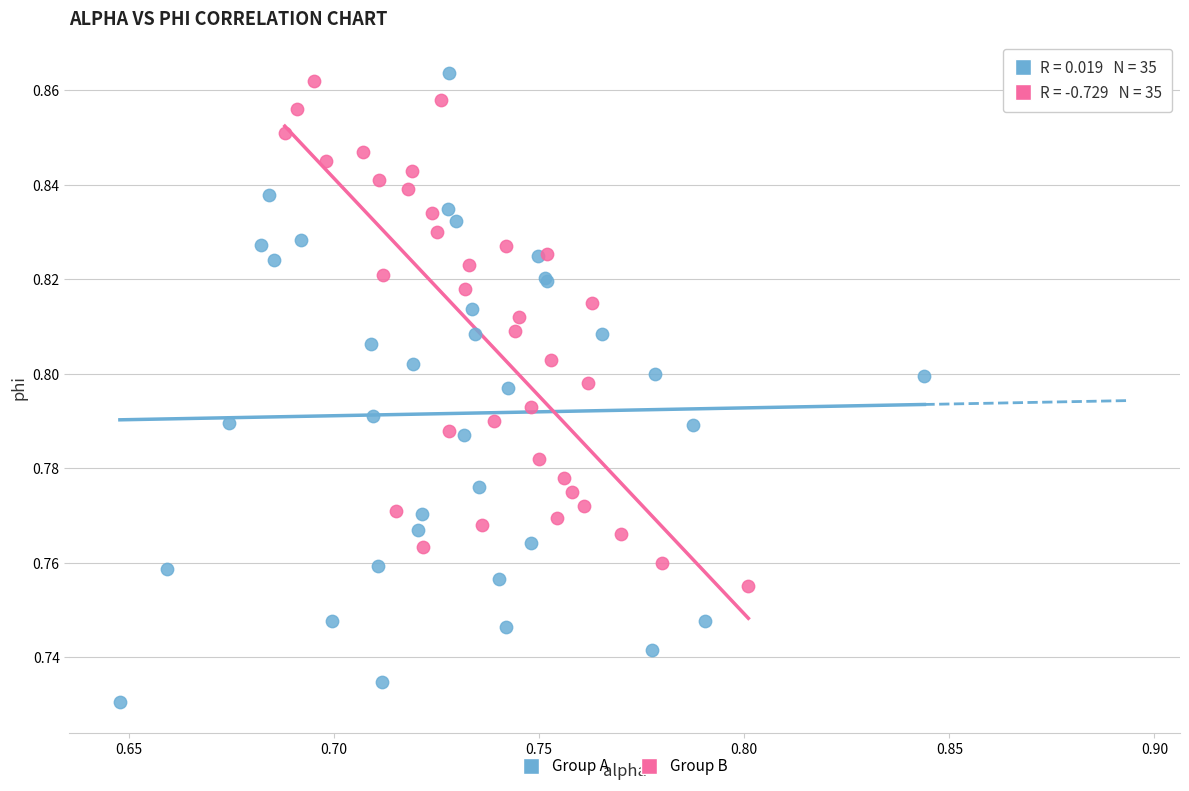

Which series contains the lowest Y value?

Group A